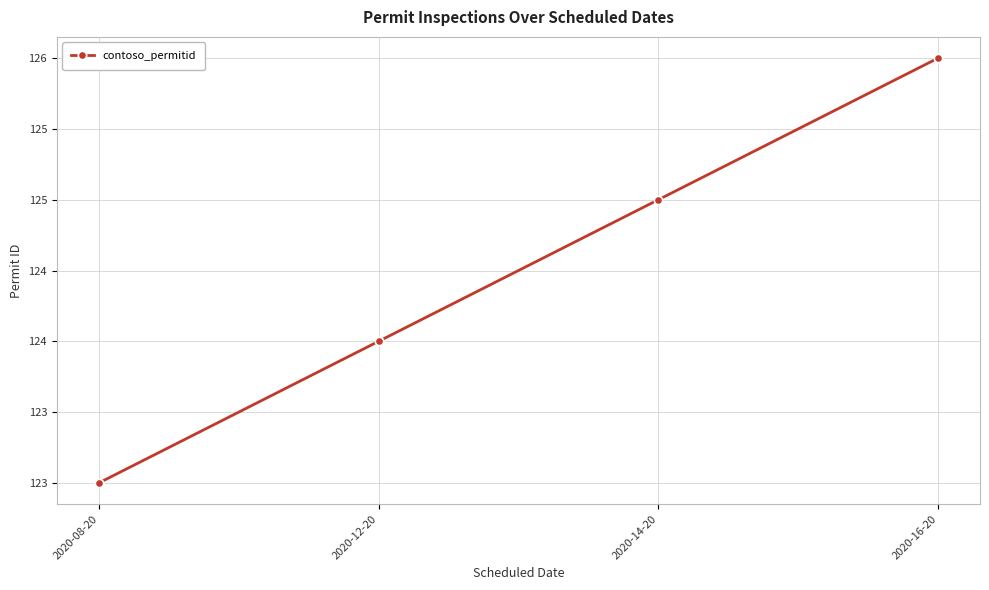

The value at 2020-12-20 is 49. True or false?

False